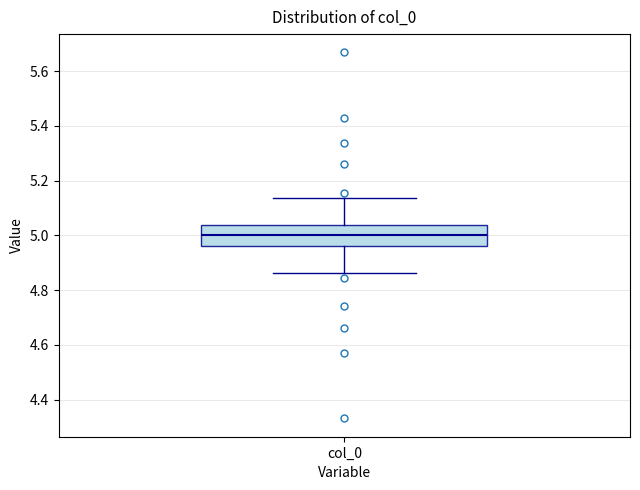

Transcribe this box plot: give where the median line is, the range the box spans, and where the two whiskers end, as read against the y-axis. The values are not printed on the chart, so give them approximately, as read against the axis.

median 5.00, box 4.96 to 5.04, whiskers 4.86 to 5.14